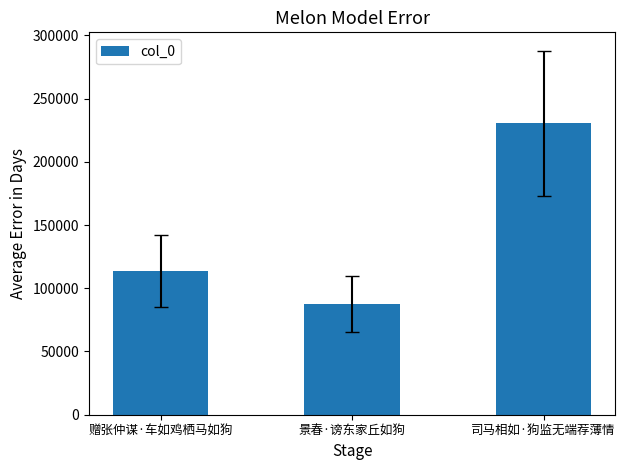

Rank the categories by value from highest to lowest.

司马相如·狗监无端荐薄情, 赠张仲谋·车如鸡栖马如狗, 景春·谤东家丘如狗